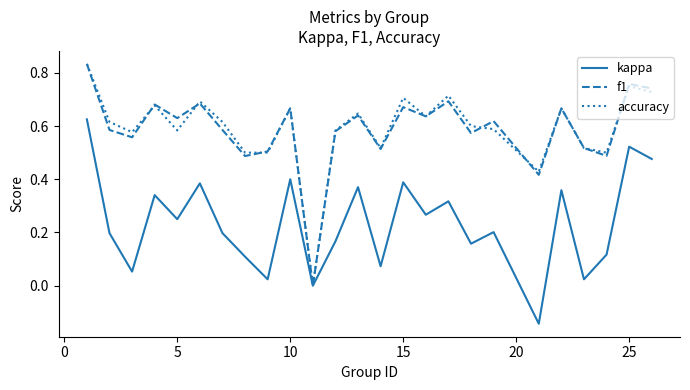

Is it true that accuracy equals 0.7 at 15?

True